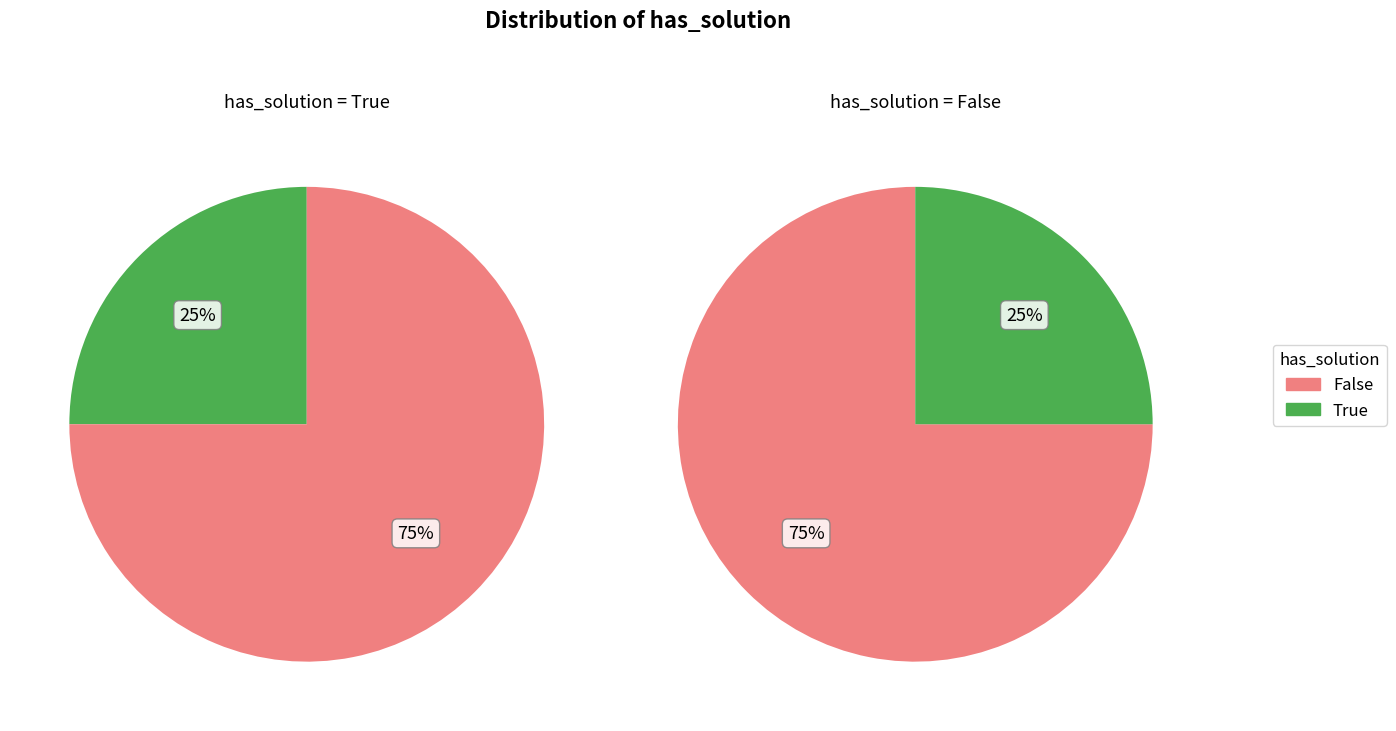

To the nearest percent, what is the difference between the largest and smallest slice percentages?

50%